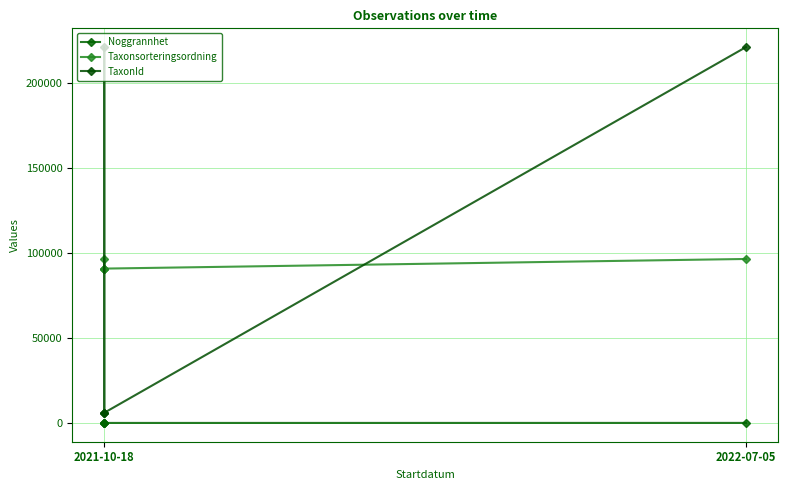

What is the difference between the second highest and second lowest values in the TaxonId series?

214821